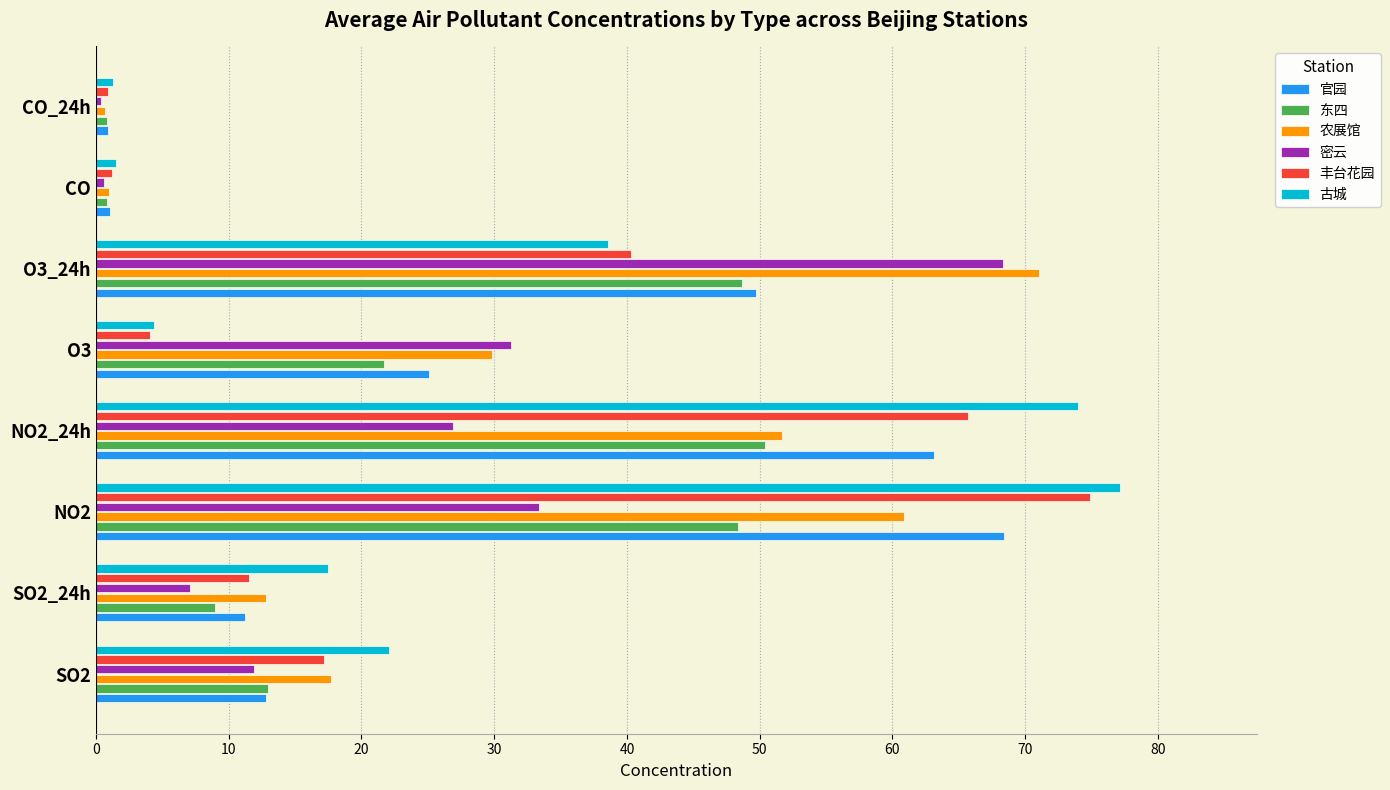

Count the number of categories in the chart.

8